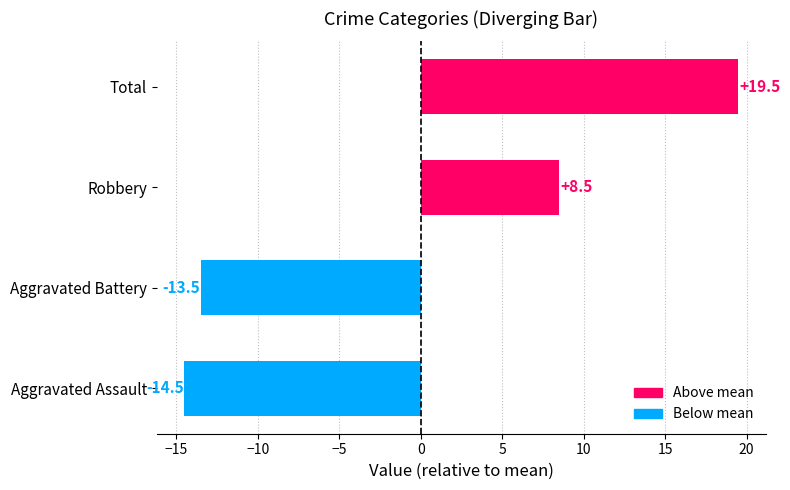

What is the maximum value shown in the chart?

19.5